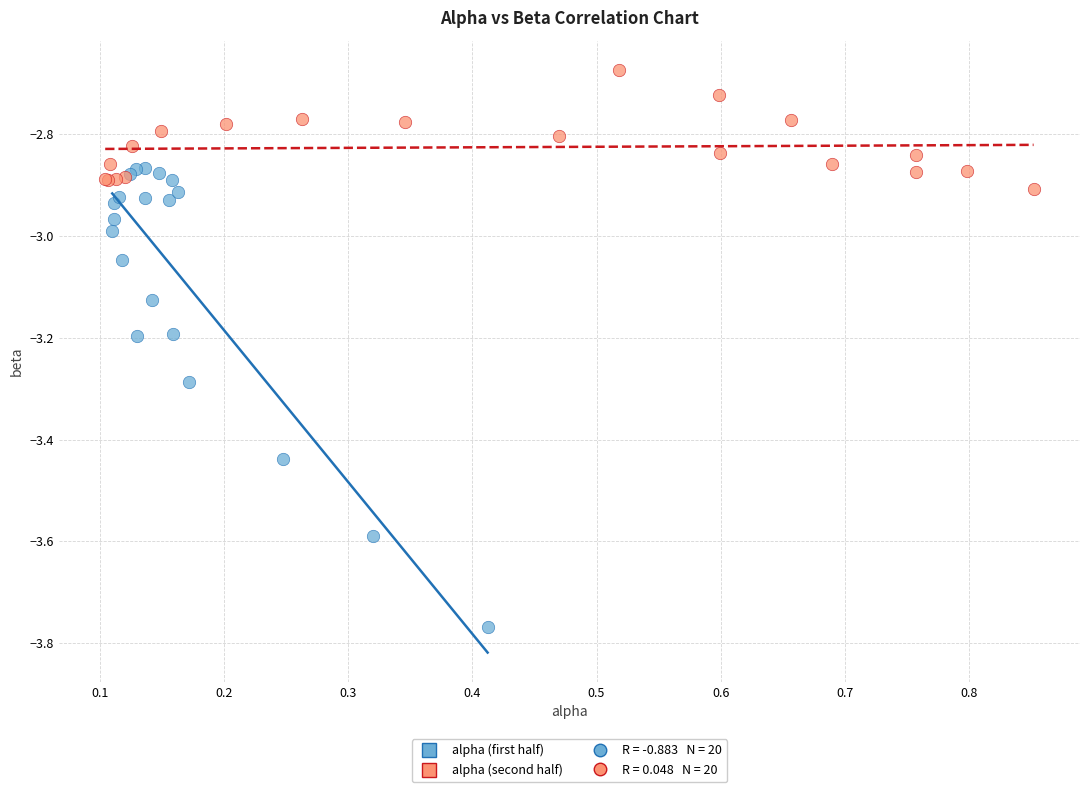

Which series has the widest spread of Y values?

alpha (first half)